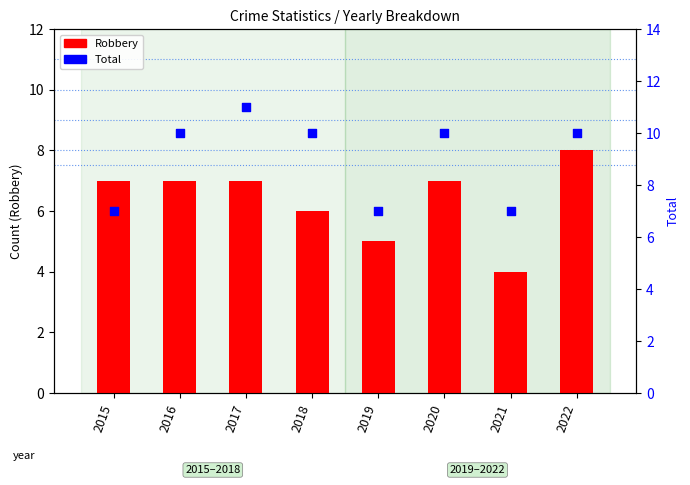

Which series reaches the minimum Y coordinate?

Robbery